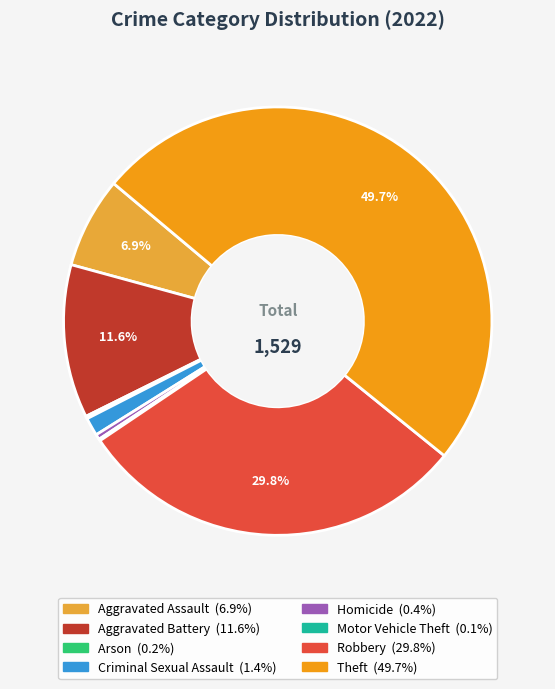

Is Aggravated Assault the majority of the pie?

No